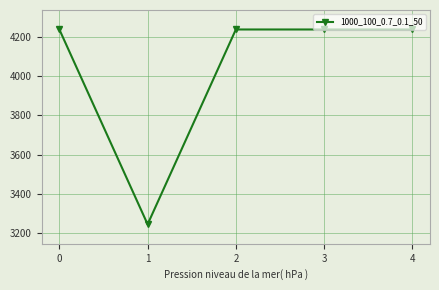

Which category has the lowest value across all series?

1